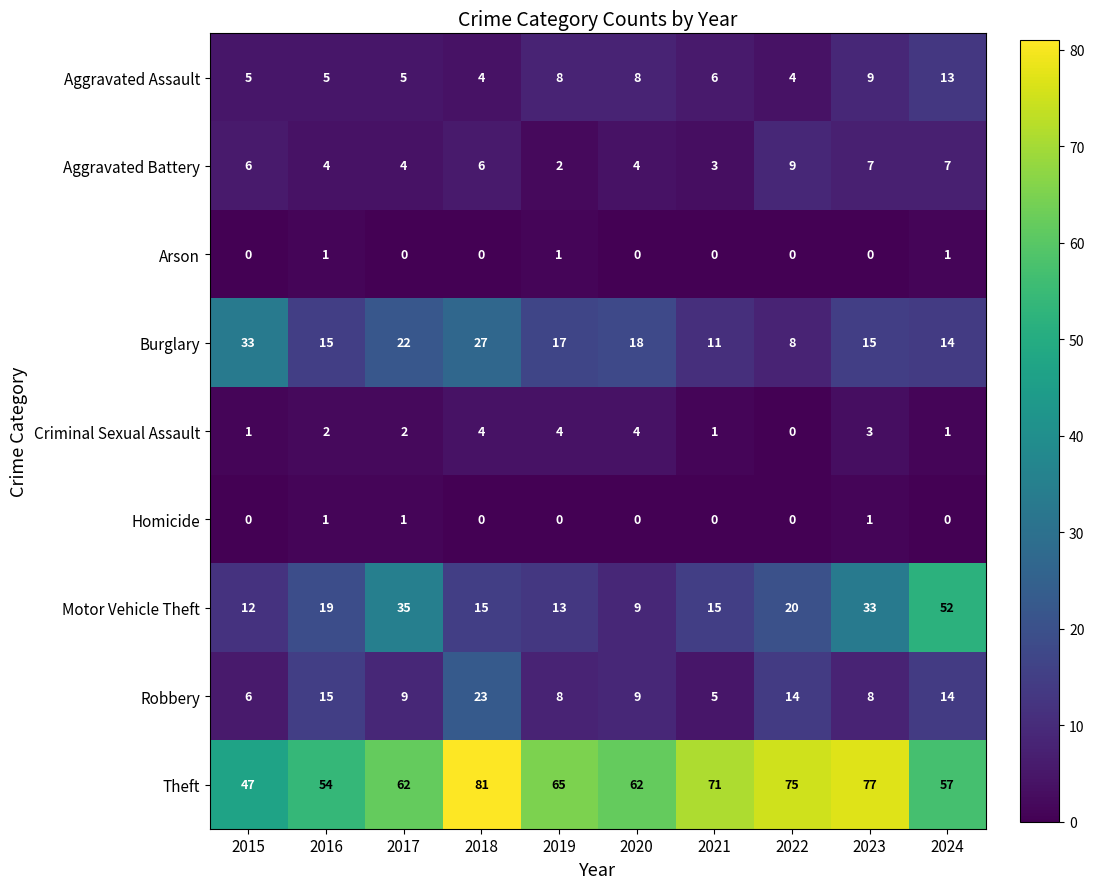

Where does the Robbery series first go above 9?

2016